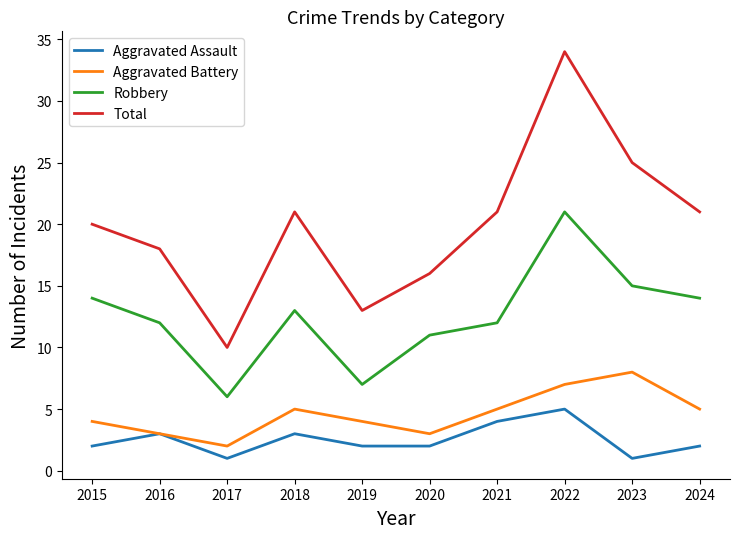

Where does the Robbery series first go above 13?

2015